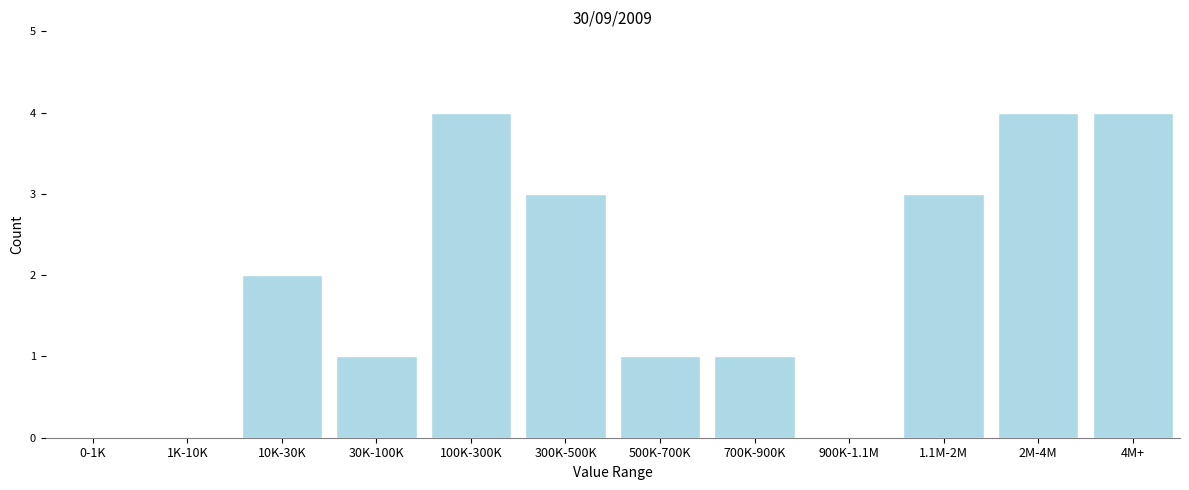

Reading right to left, list all the values displayed in this chart.

4M+=4	2M-4M=4	1.1M-2M=3	900K-1.1M=0	700K-900K=1	500K-700K=1	300K-500K=3	100K-300K=4	30K-100K=1	10K-30K=2	1K-10K=0	0-1K=0